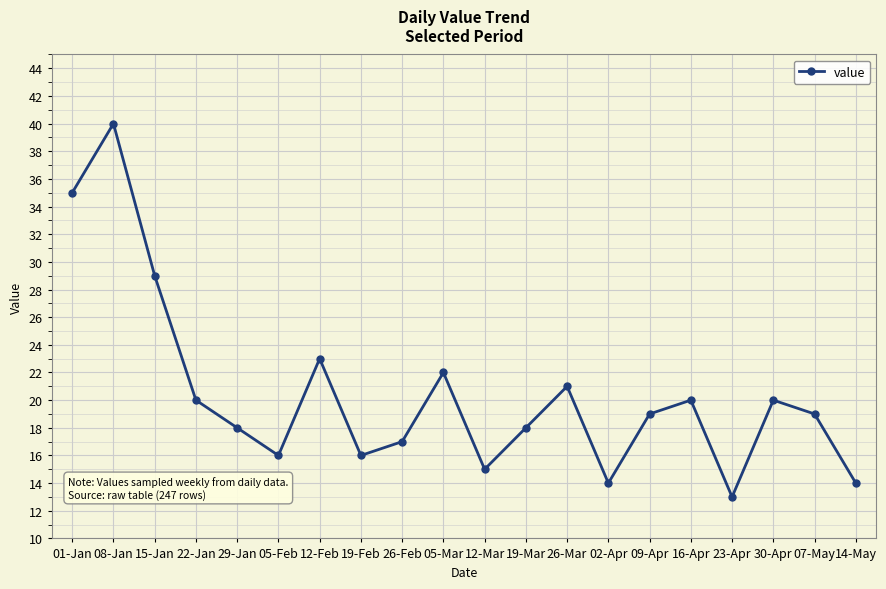

Reading left to right, what are all the values shown in this chart?

01-Jan=35	08-Jan=40	15-Jan=29	22-Jan=20	29-Jan=18	05-Feb=16	12-Feb=23	19-Feb=16	26-Feb=17	05-Mar=22	12-Mar=15	19-Mar=18	26-Mar=21	02-Apr=14	09-Apr=19	16-Apr=20	23-Apr=13	30-Apr=20	07-May=19	14-May=14